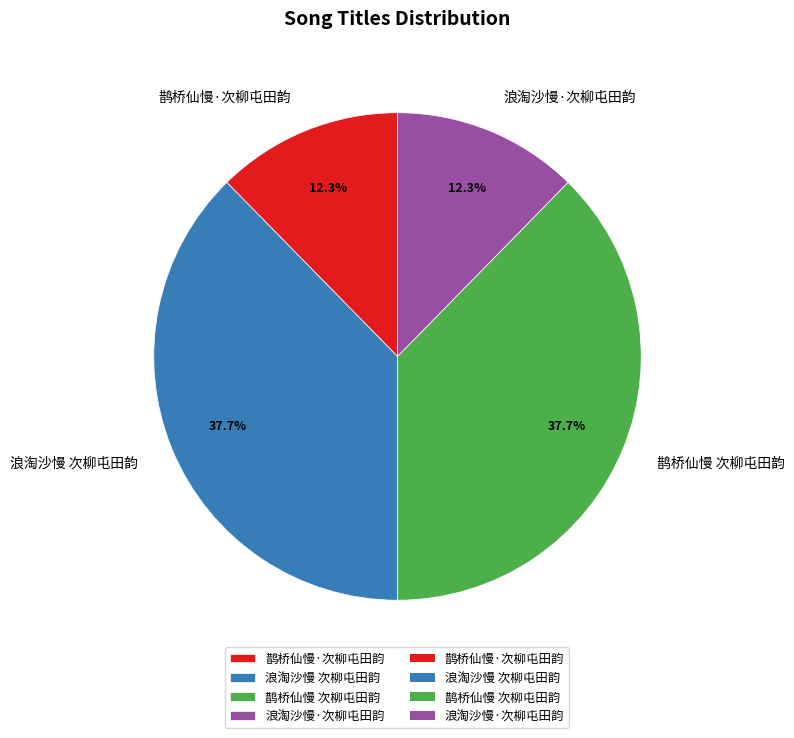

Does 浪淘沙慢·次柳屯田韵 represent more than half of the total?

No